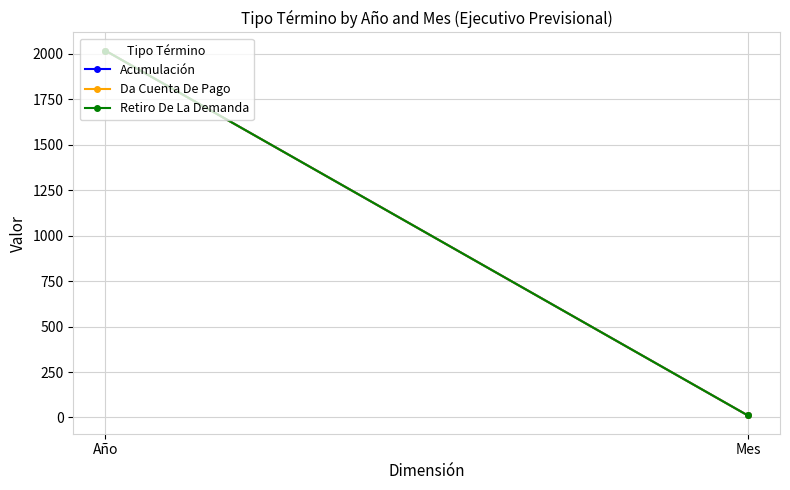

How many data points in Da Cuenta De Pago are less than 2018?

1